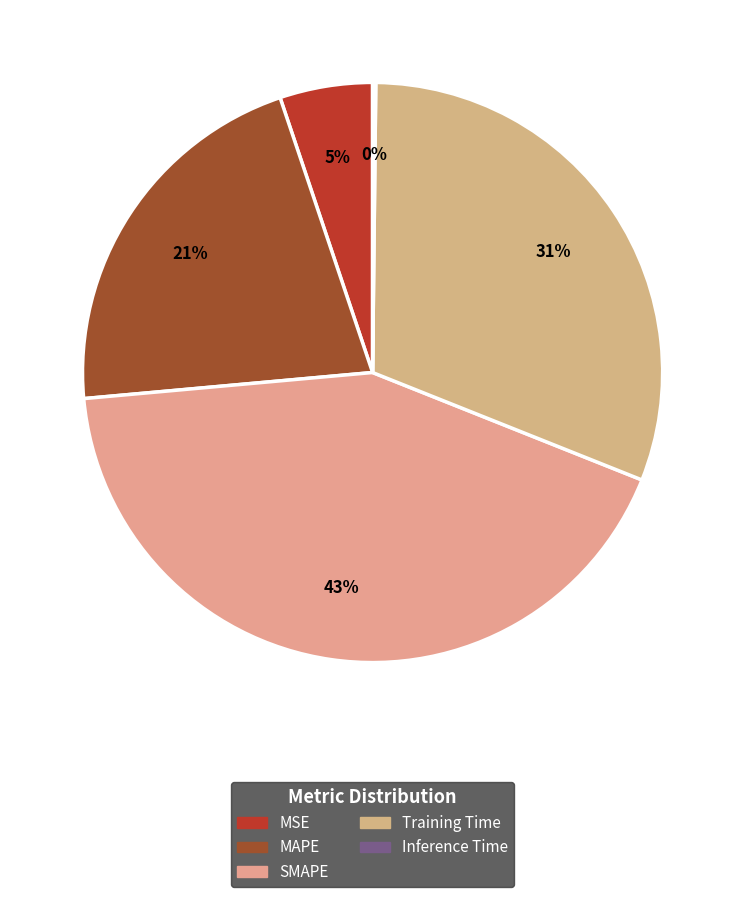

The Training Time slice represents 40% of the pie. True or false?

False